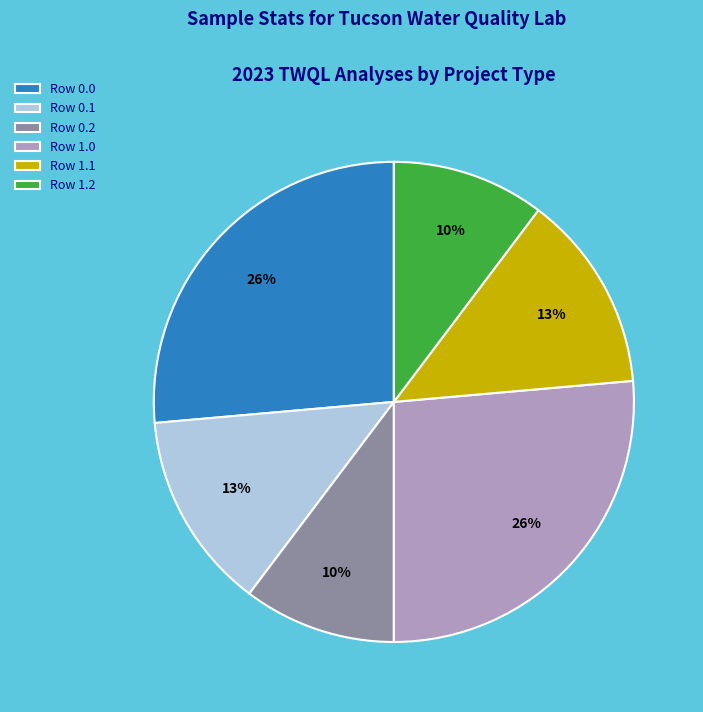

The Row 1.1 slice represents 13% of the pie. True or false?

True